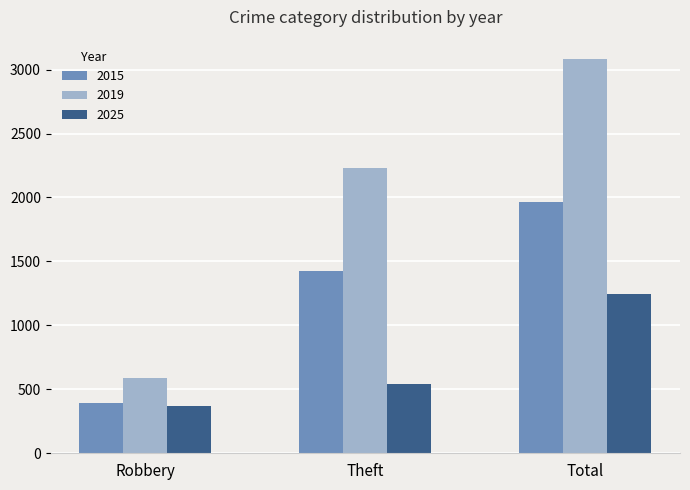

Which series has the largest total across all categories?

2019